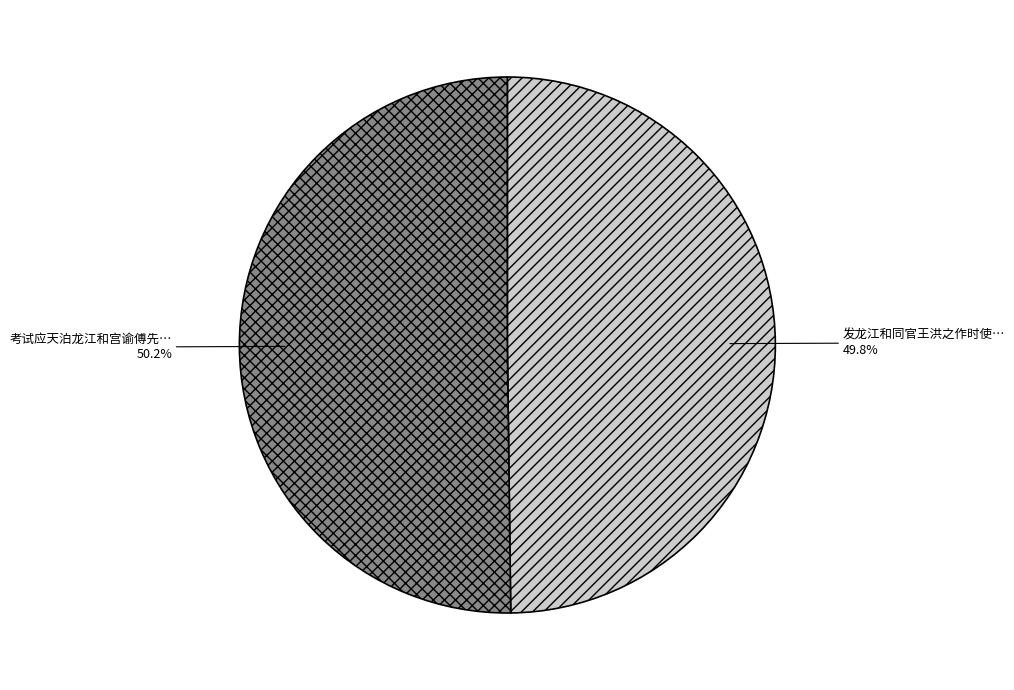

Is there any slice that represents more than half of the pie?

Yes